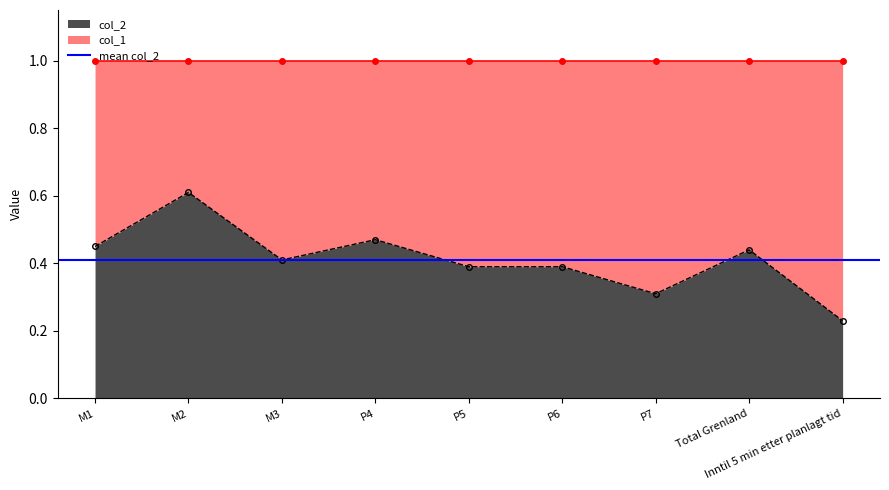

What is the approximate value at M3?

0.4